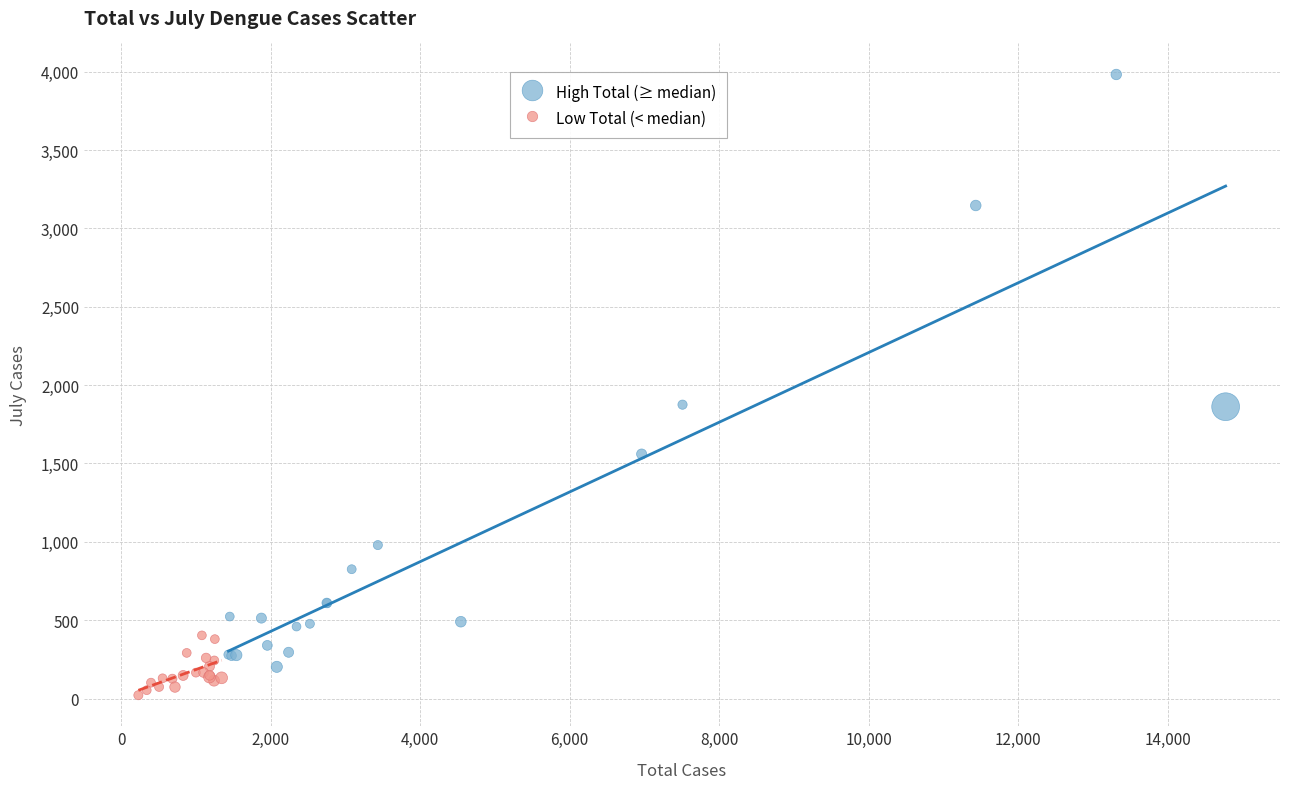

Which series has the largest Y range (max minus min)?

High Total (≥ median)